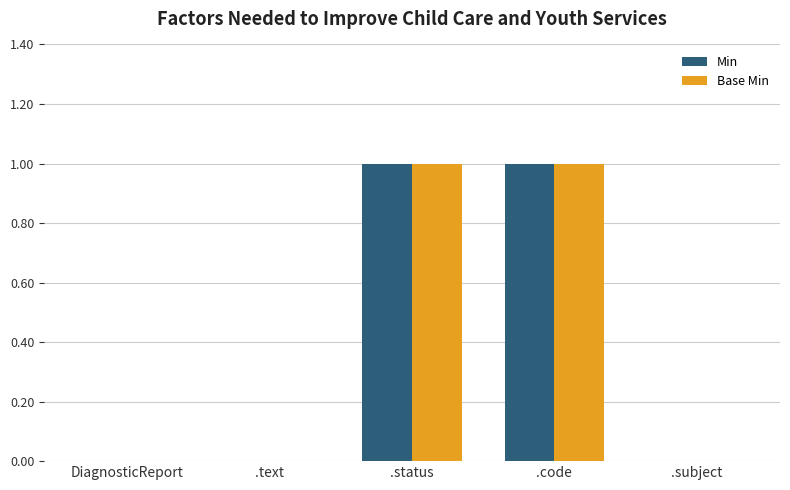

The value of Base Min at .text is -1. True or false?

False